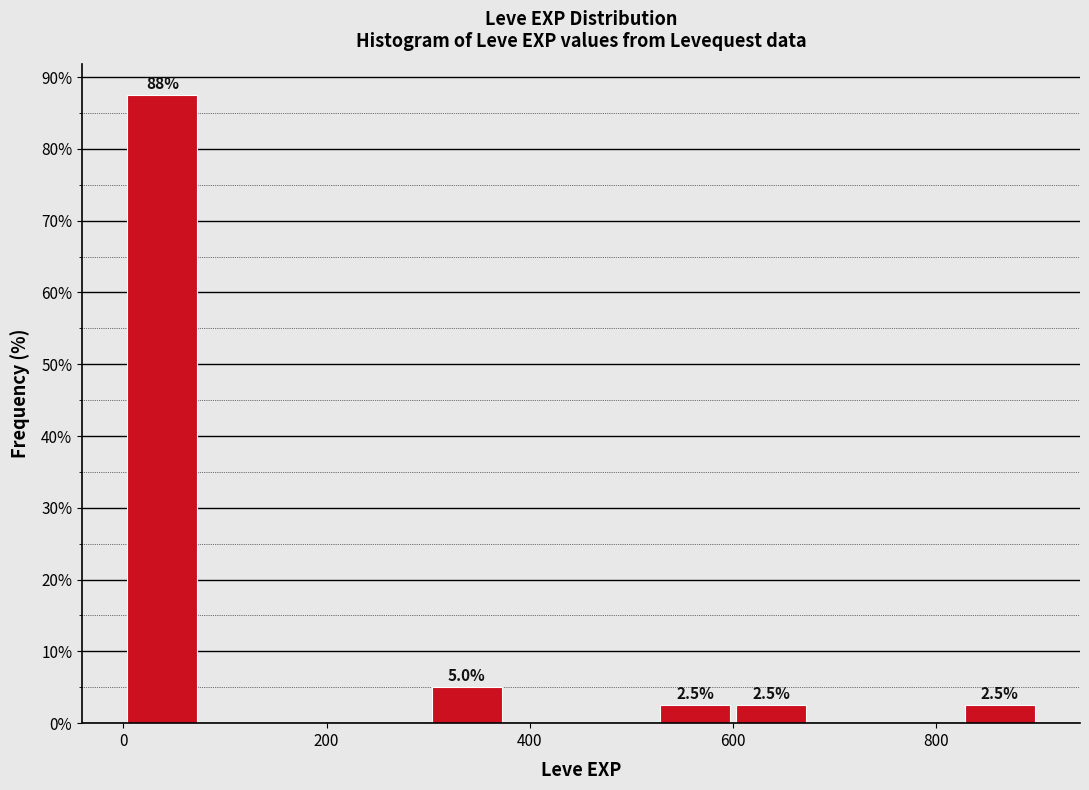

Read against the x-axis, roughly where is the centre of the tallest bar?

40